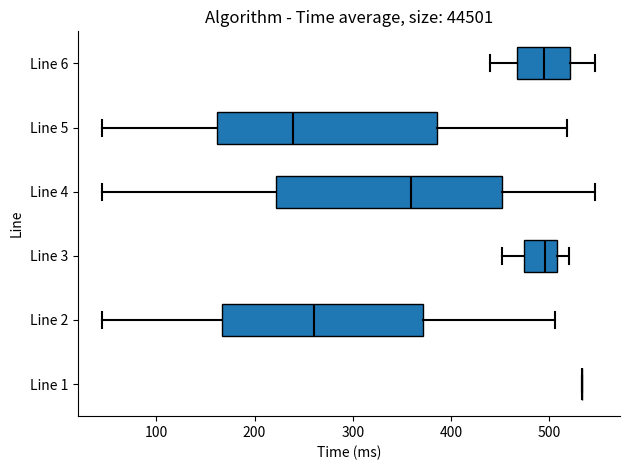

Reading bottom to top, read every box against the x-axis: the position of its median line, the range the box covers, and the ends of its whiskers. The values are not printed on the chart, so give them approximately, as read against the axis.

Line 1: box collapsed to a line at 530, whiskers 530 to 530
Line 2: median 260, box 170 to 370, whiskers 50 to 510
Line 3: median 500, box 470 to 510, whiskers 450 to 520
Line 4: median 360, box 220 to 450, whiskers 50 to 550
Line 5: median 240, box 160 to 390, whiskers 50 to 520
Line 6: median 500, box 470 to 520, whiskers 440 to 550